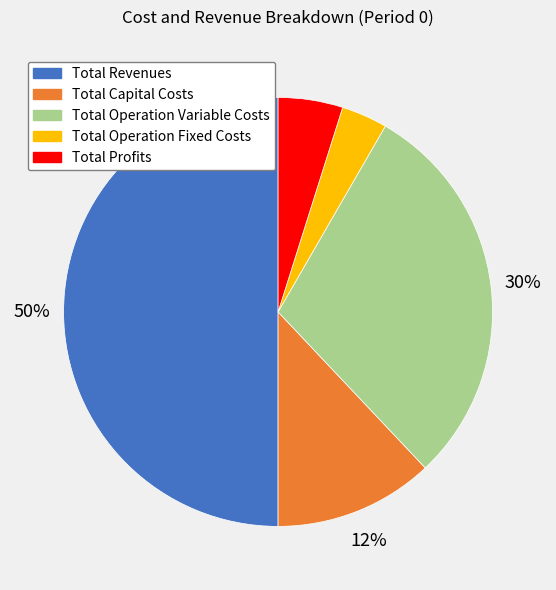

What percentage is the Total Operation Fixed Costs slice, to the nearest percent?

3%